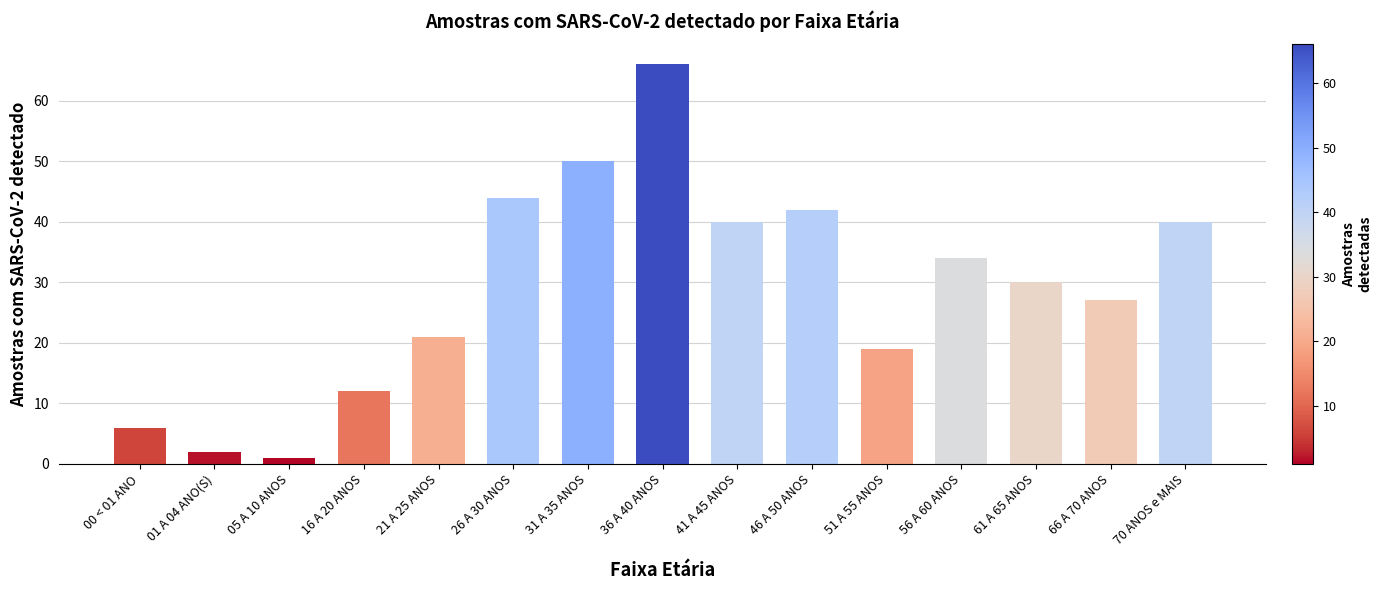

The chart shows a value of 12 at 16 A 20 ANOS. True or false?

True